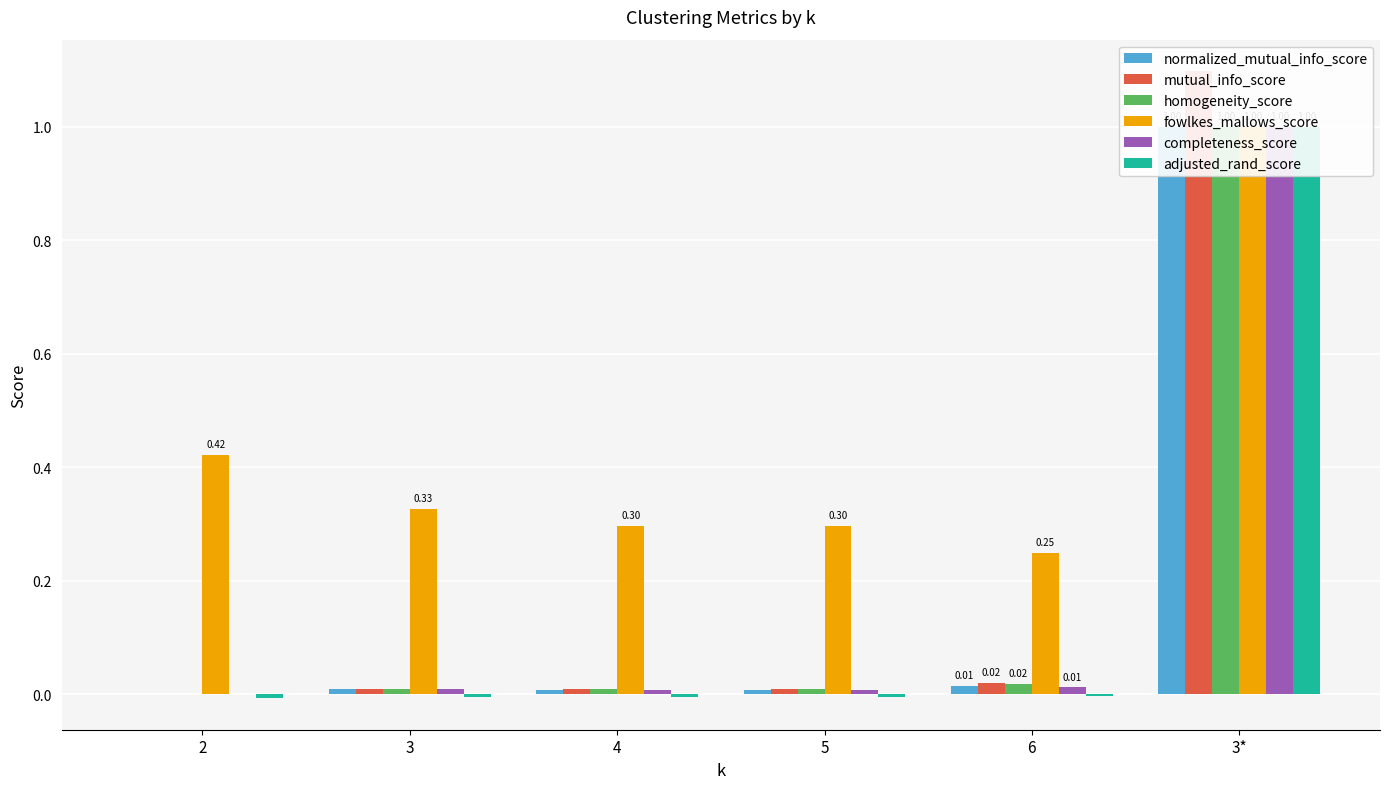

Count the number of data series in this chart.

6